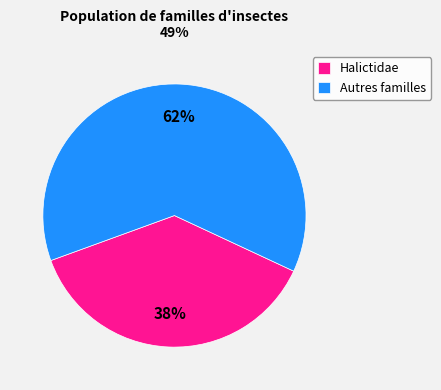

Rank the categories by value from lowest to highest.

Halictidae, Autres familles